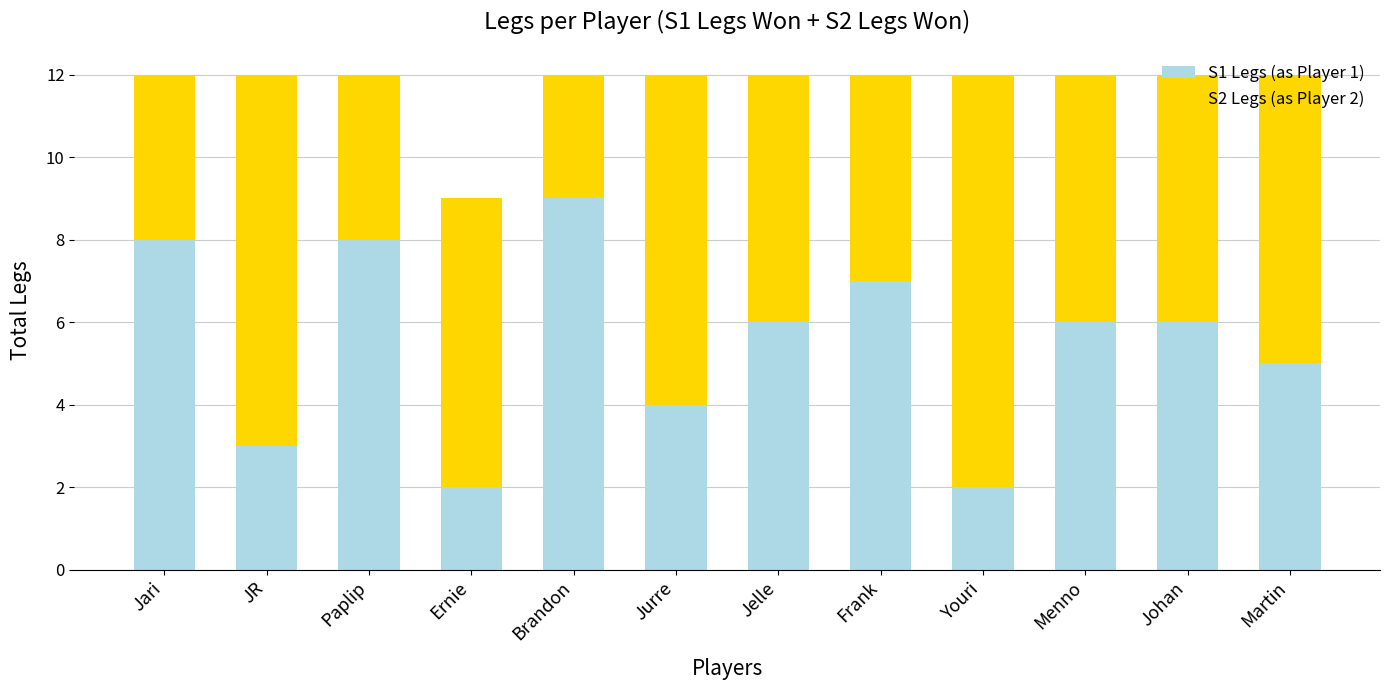

What is the total value across all series at Frank?

12